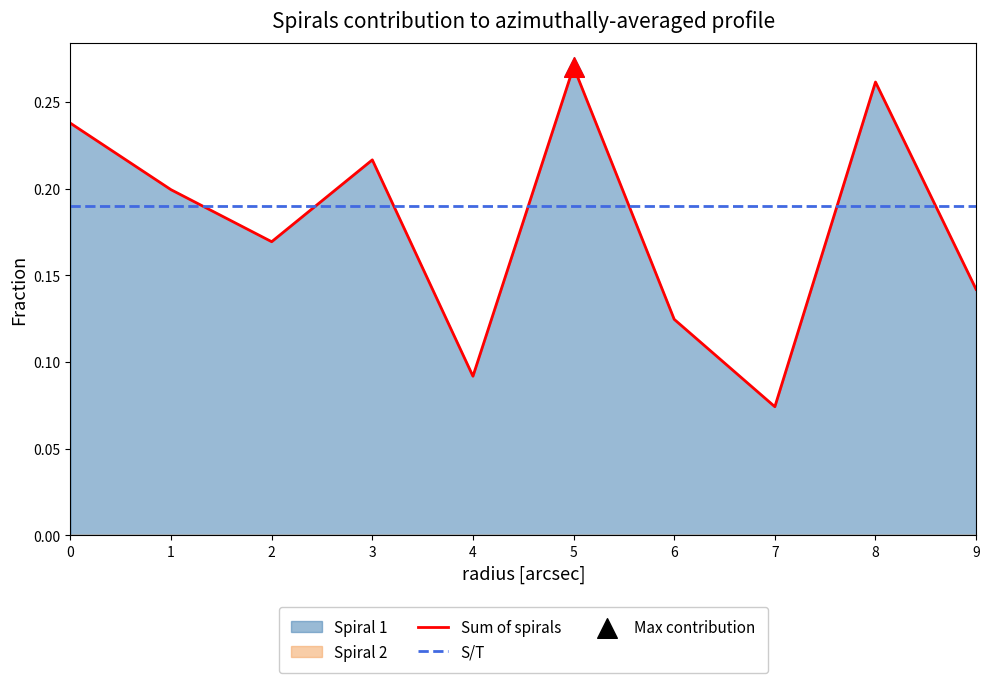

What is the change in value from 6 to 7?

-0.1